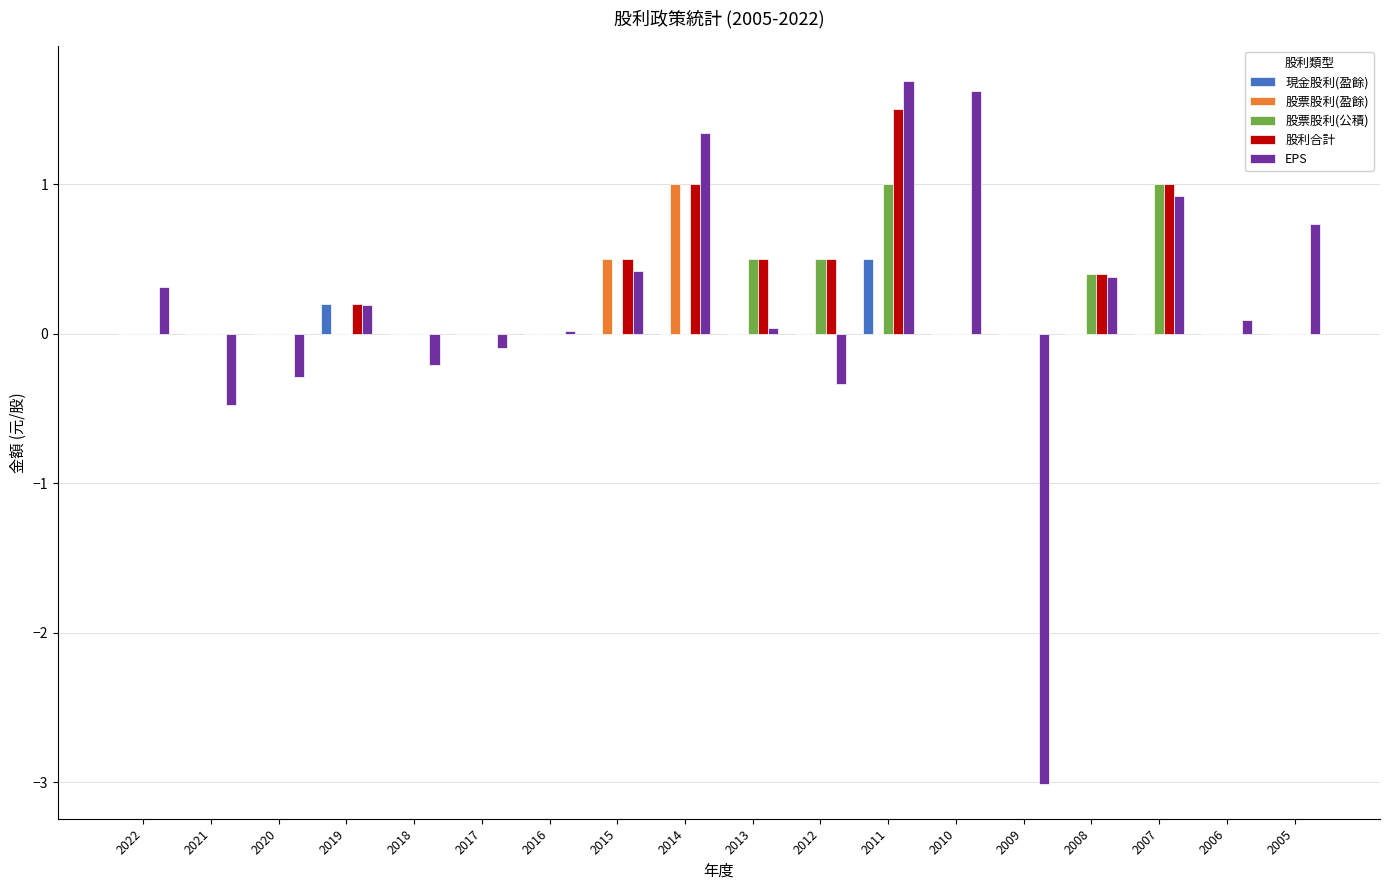

The value of 股票股利(盈餘) at 2009 is 0.0. True or false?

True